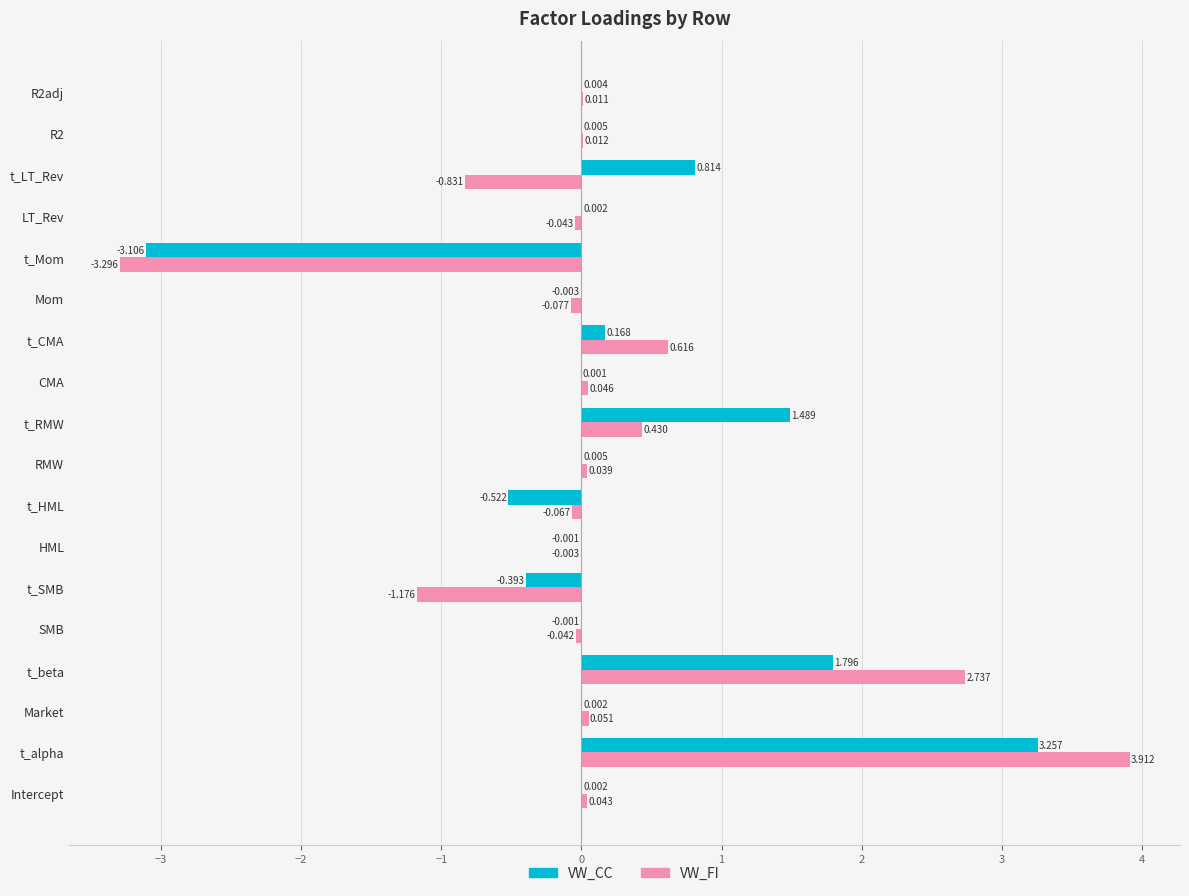

Which series changed the most between SMB and t_CMA?

VW_FI